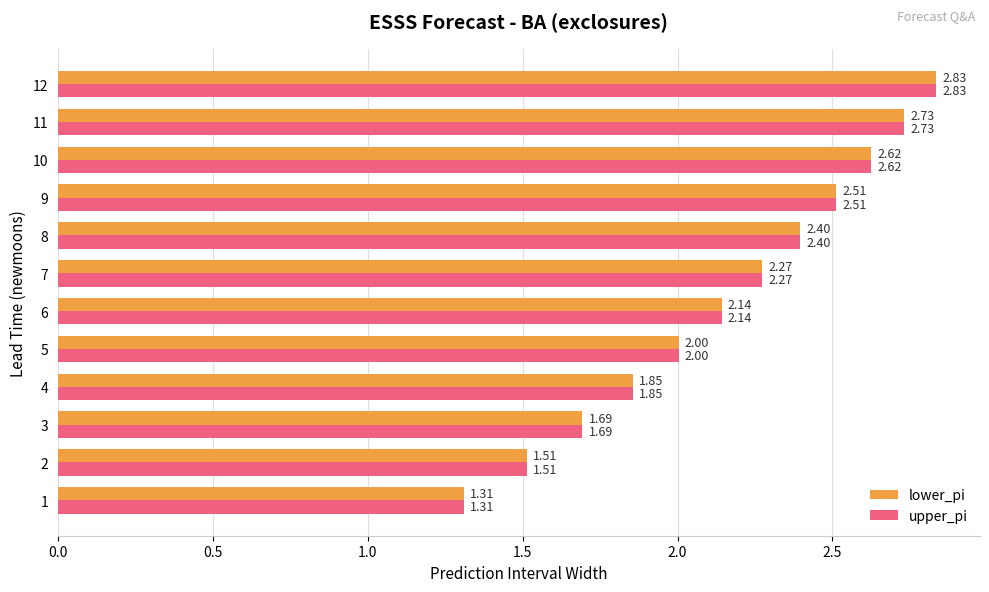

How many series are shown in this chart?

2